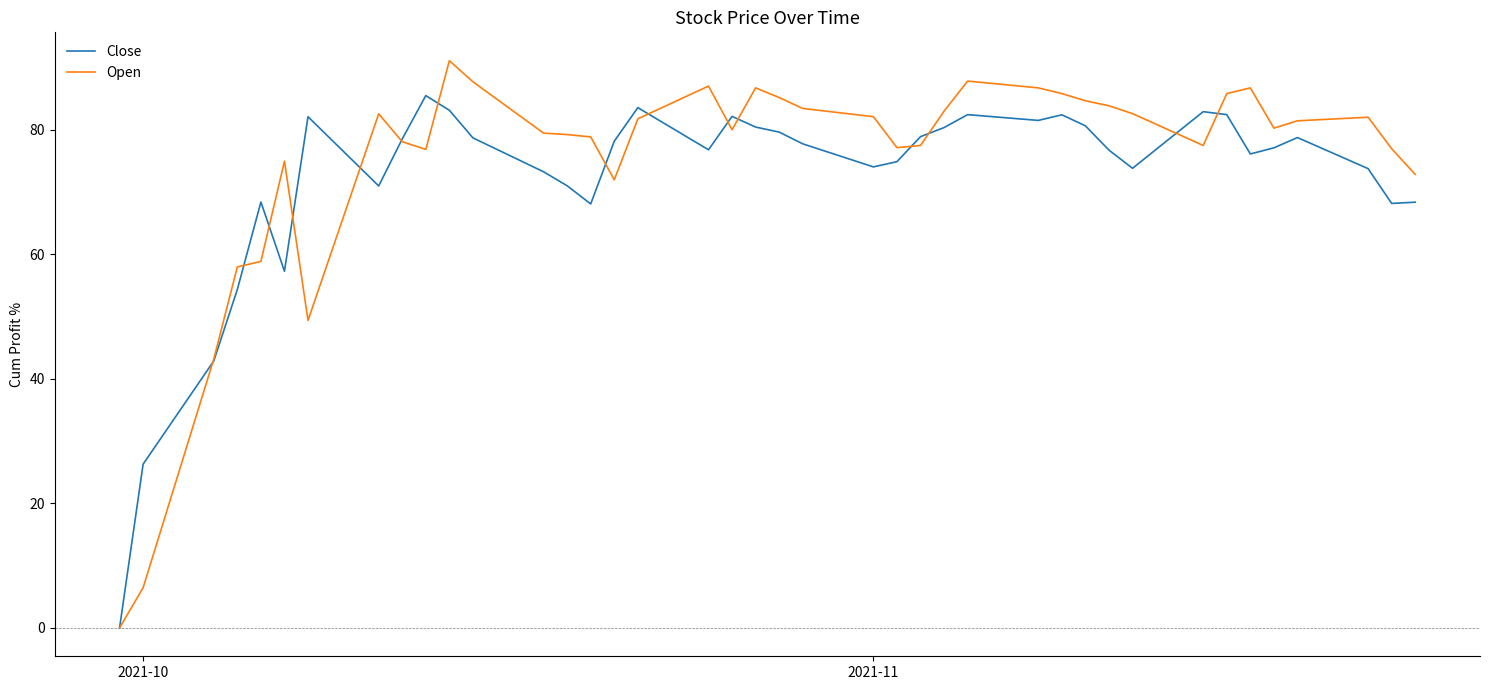

Which series has the largest range (max minus min)?

Open